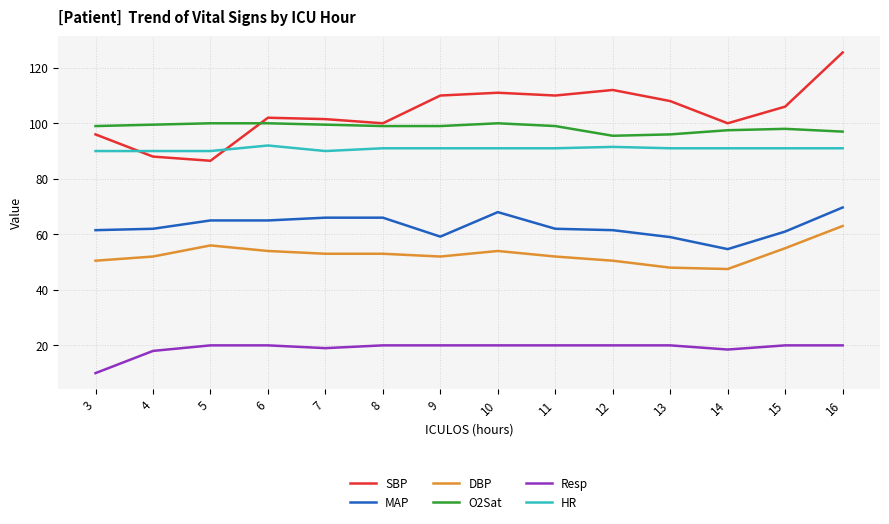

Is it true that MAP equals 62.0 at 4?

True